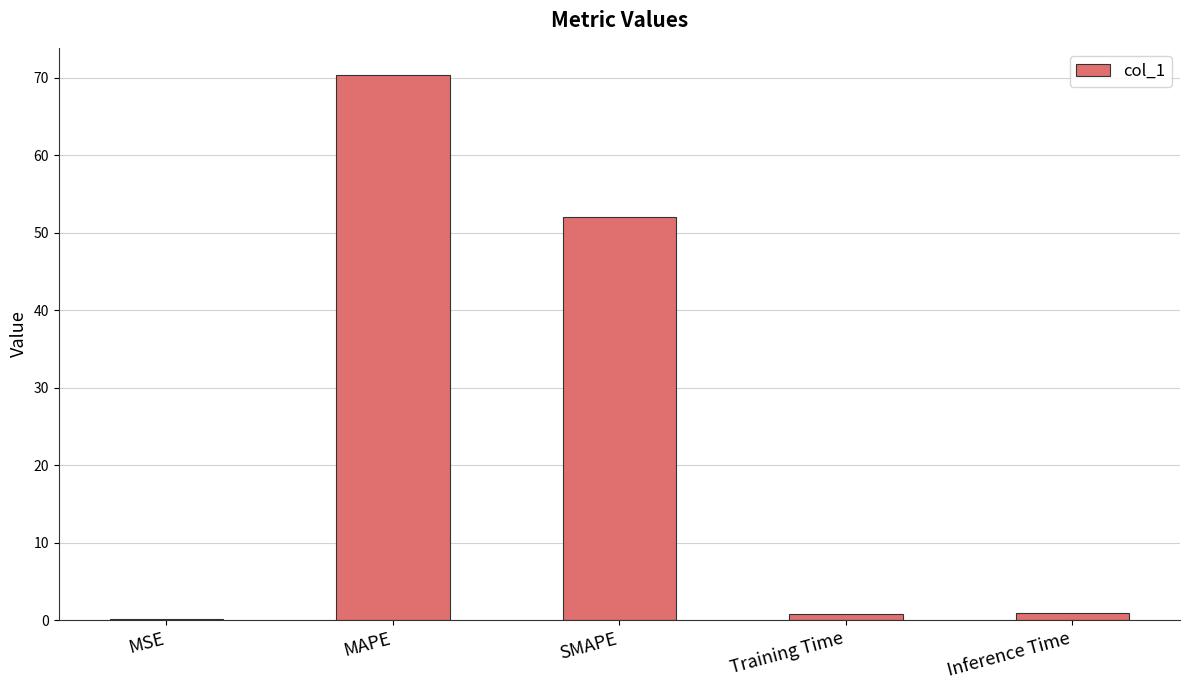

True or false: the data shows 0.1 at MSE.

True